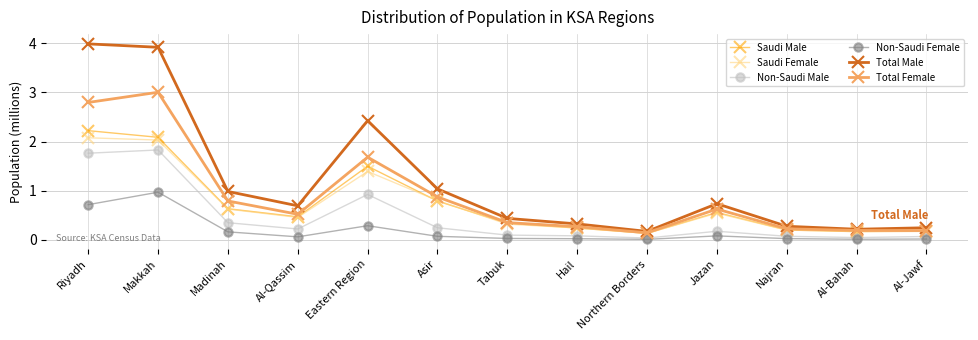

True or false: Total Female has more than 0 interior local peaks.

True